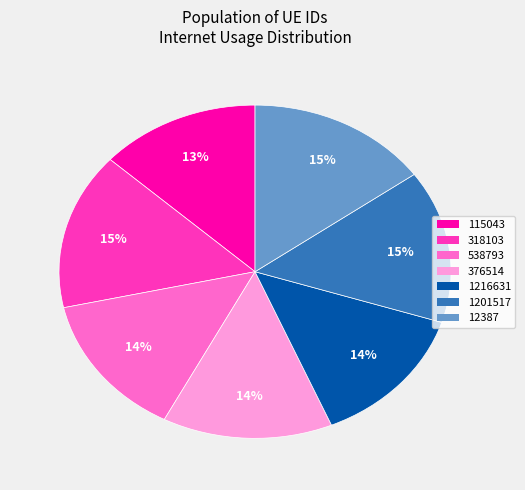

To the nearest percent, what portion does 1216631 represent?

14%